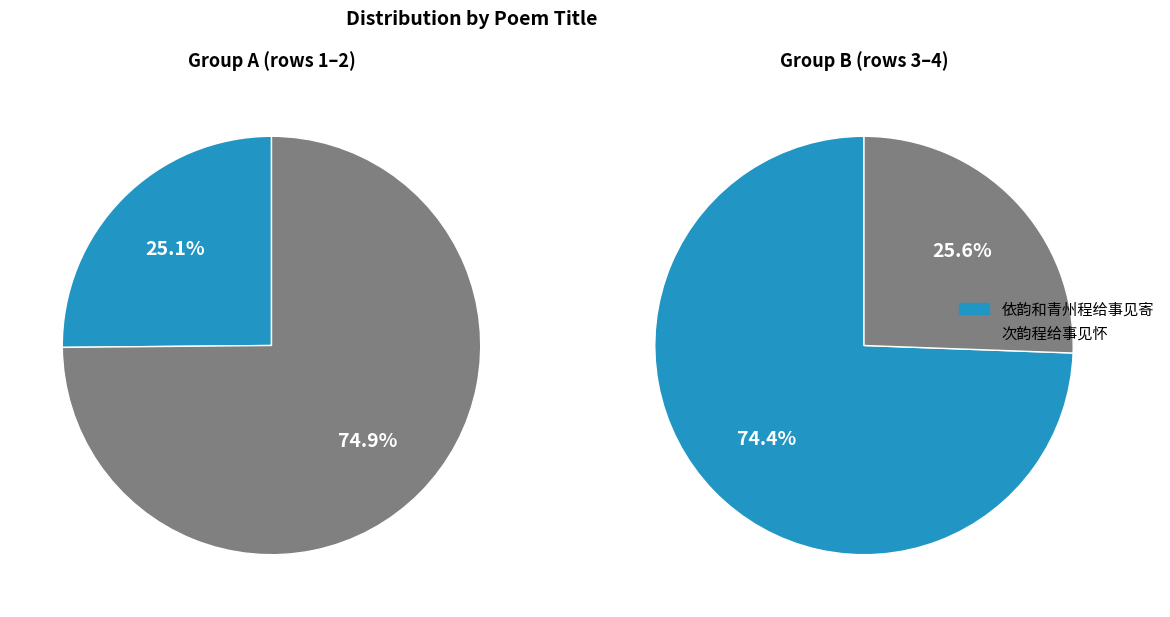

Is 依韵和青州程给事见寄 the majority of the pie?

No